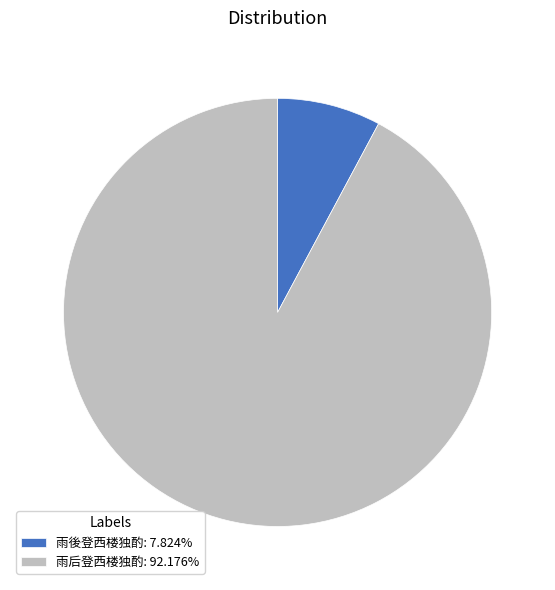

Rank the categories by value from highest to lowest.

雨后登西楼独酌, 雨後登西楼独酌